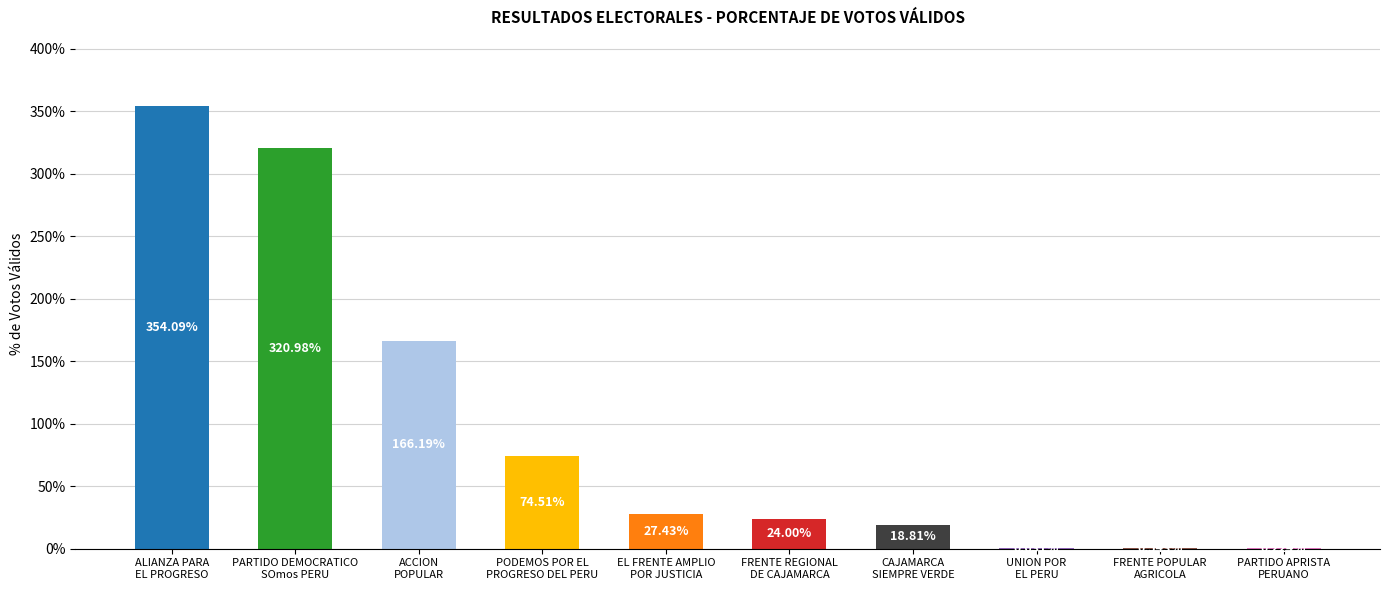

Does the chart contain stacked bars?

No